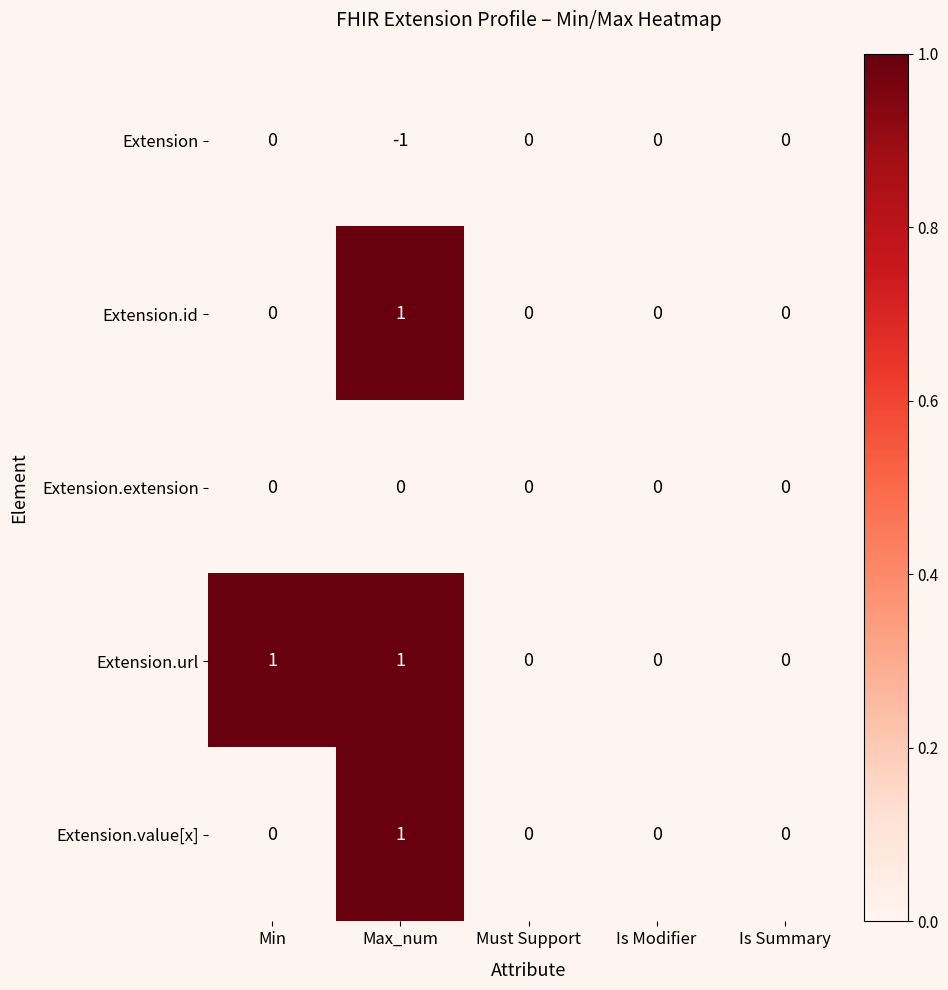

The value of Extension at Max_num is -1. True or false?

True